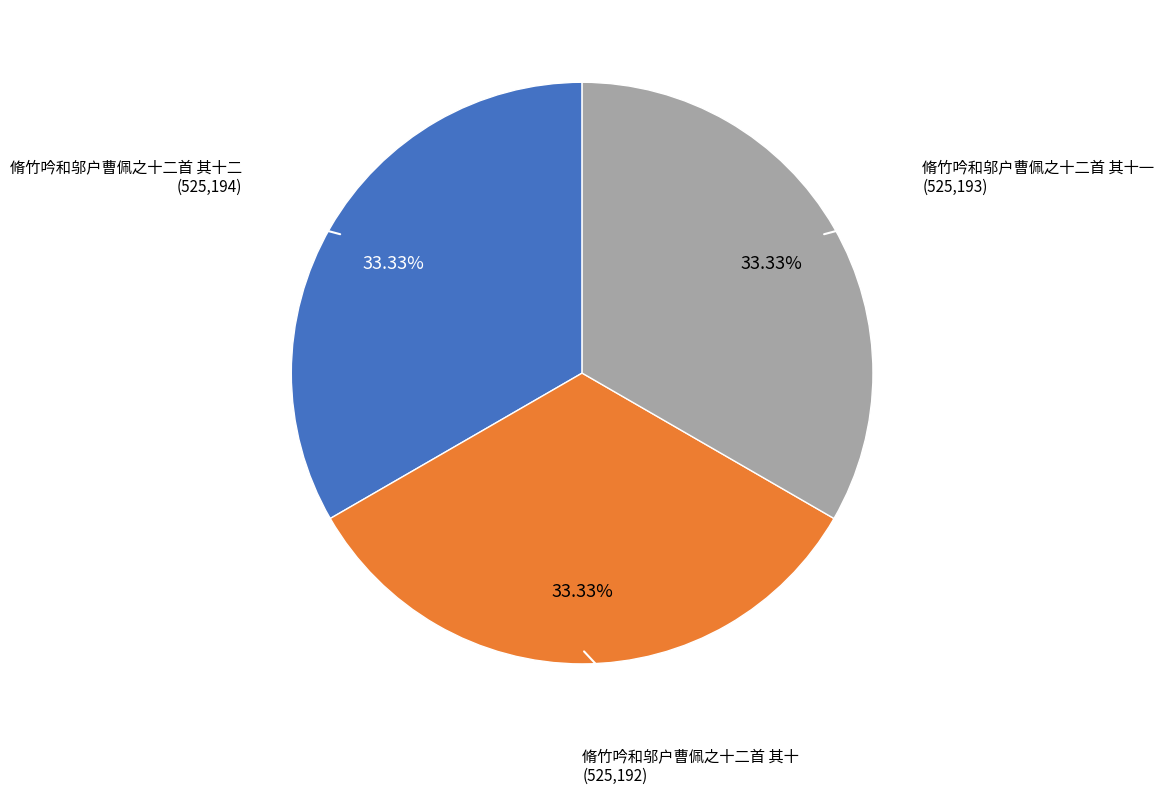

Does 脩竹吟和邬户曹佩之十二首 其十 represent more than half of the total?

No